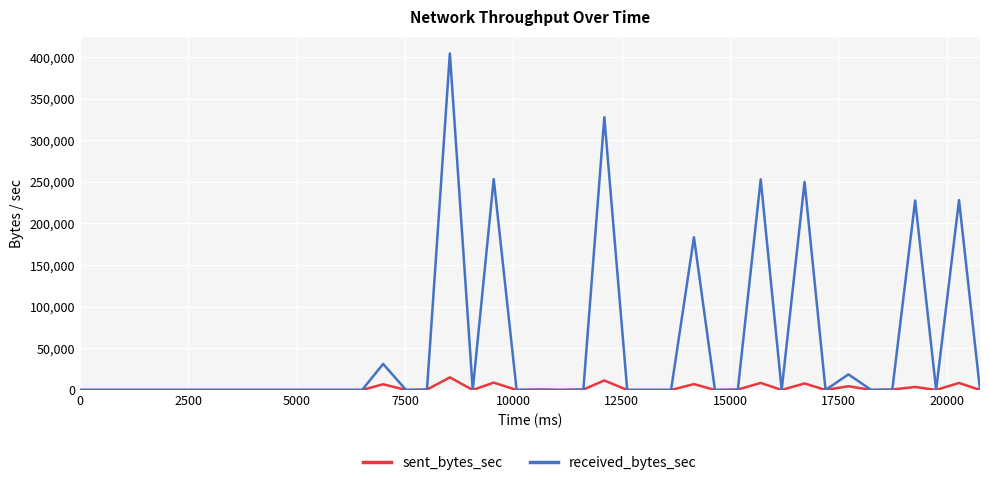

What is the greatest value displayed?

404159